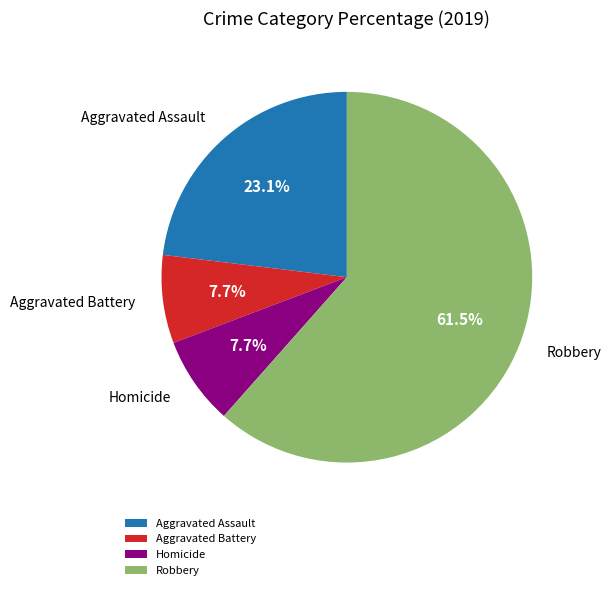

What is the largest slice in the pie chart?

Robbery